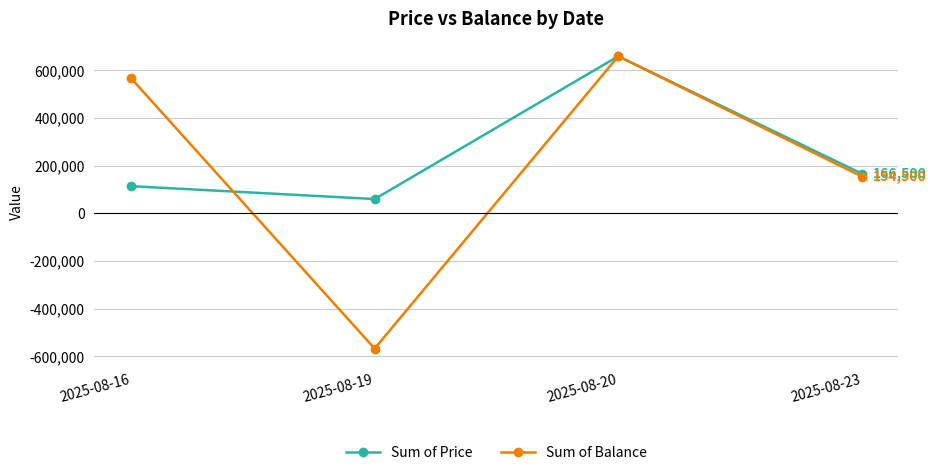

The value of Sum of Price at 2025-08-19 is 60100. True or false?

True